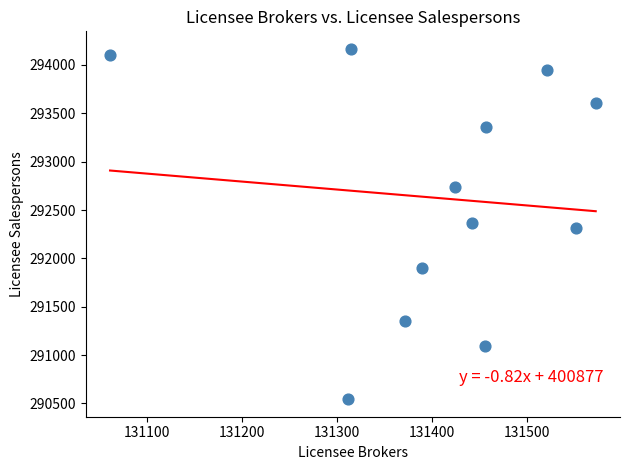

What is the range of Y values (max minus min)?

3624